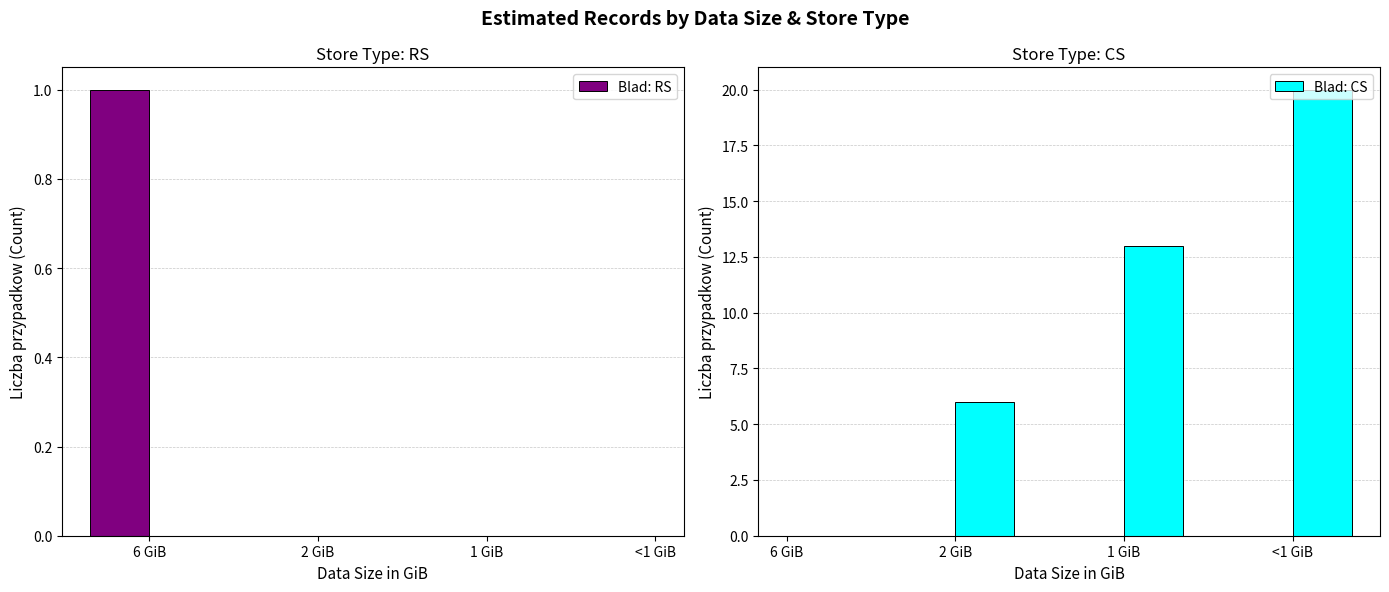

What is the difference between the Blad: CS values at 6 GiB and 1 GiB?

13